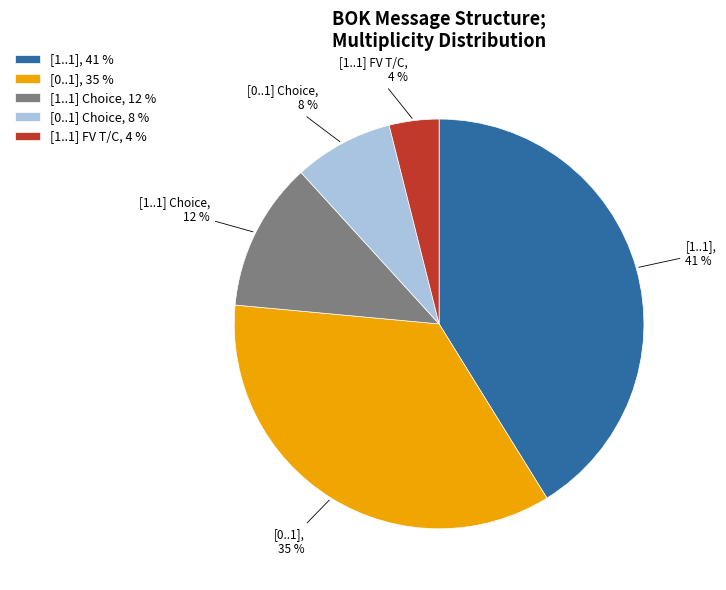

Combined, do [1..1] Choice, 12 % and [0..1] Choice, 8 % account for over 50%?

No